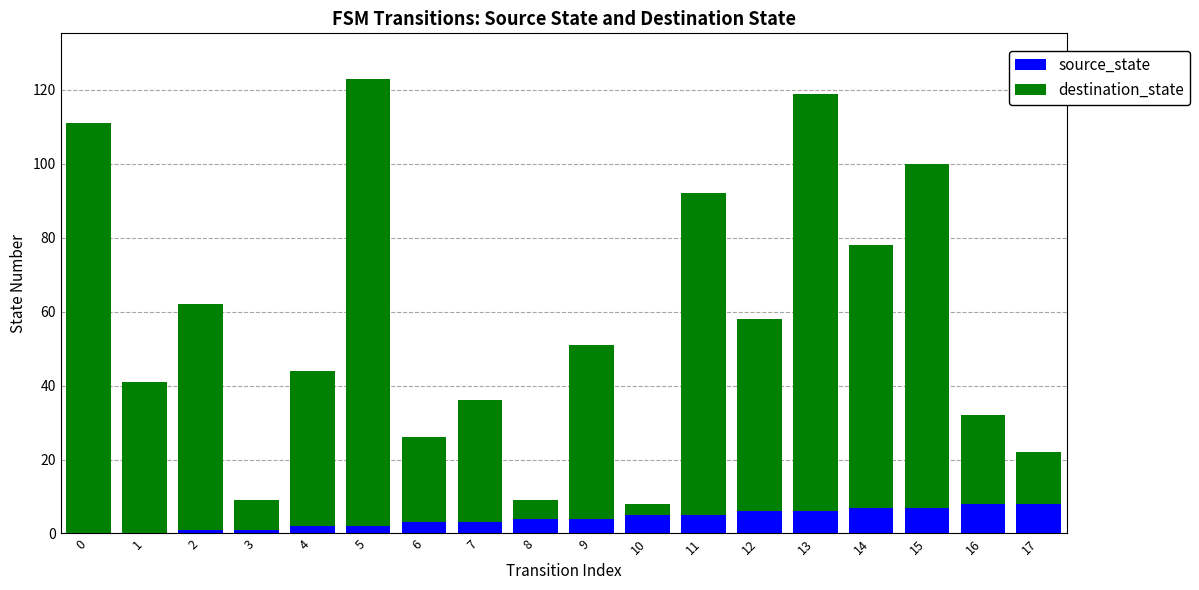

Count the number of categories in the chart.

18